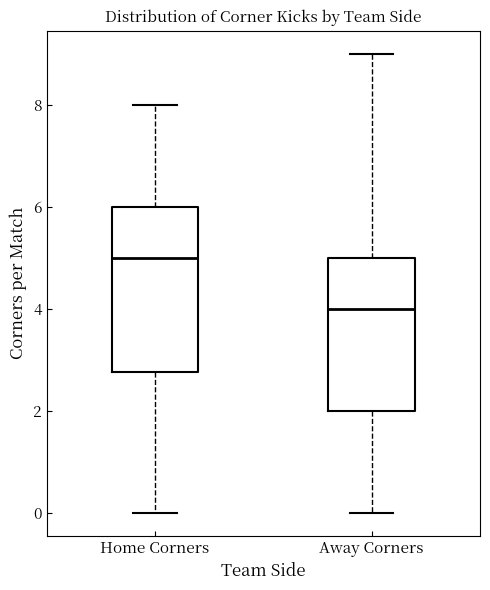

Which box is the tallest, from its lower edge to its upper edge?

Home Corners